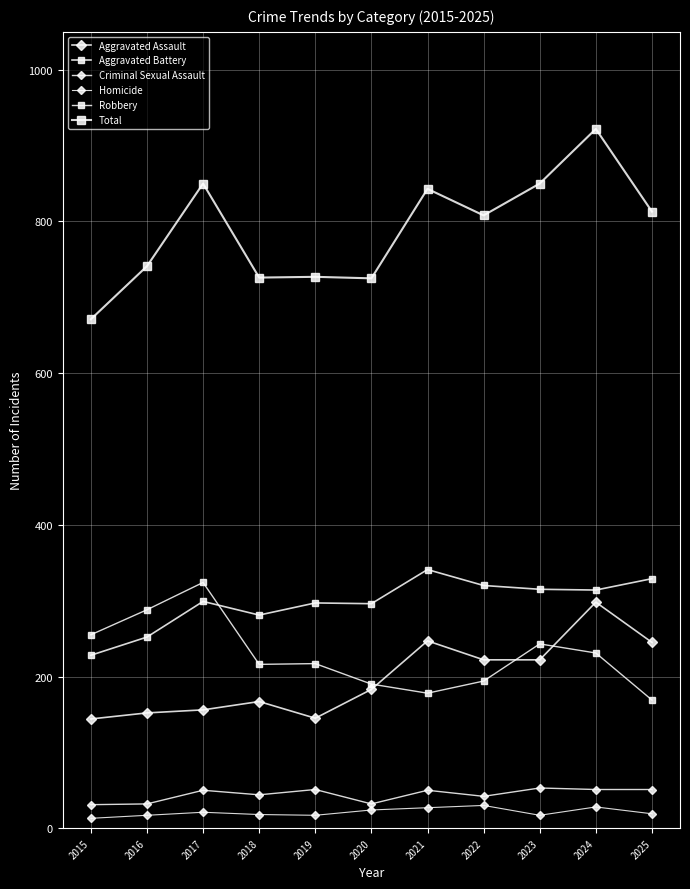

True or false: Robbery and Criminal Sexual Assault intersect in this chart.

False